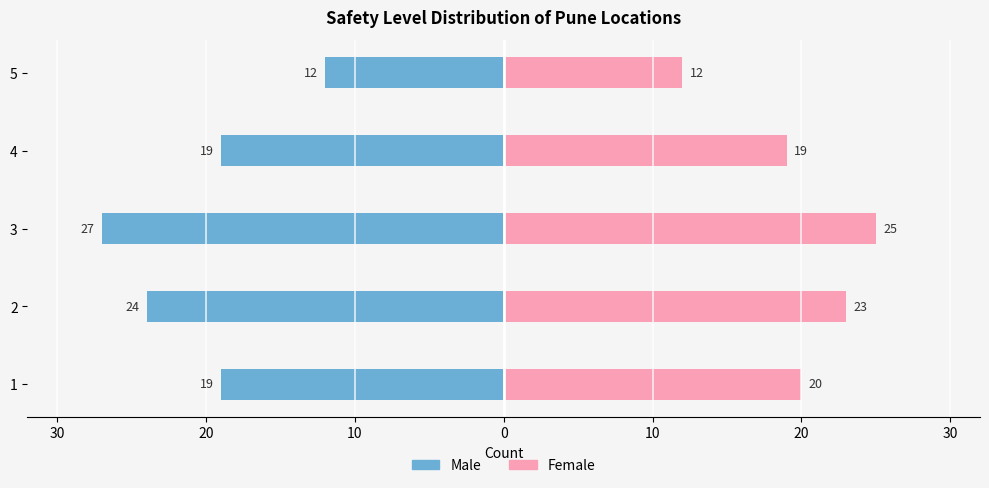

At 20, list the series in order from smallest to largest.

Male, Female